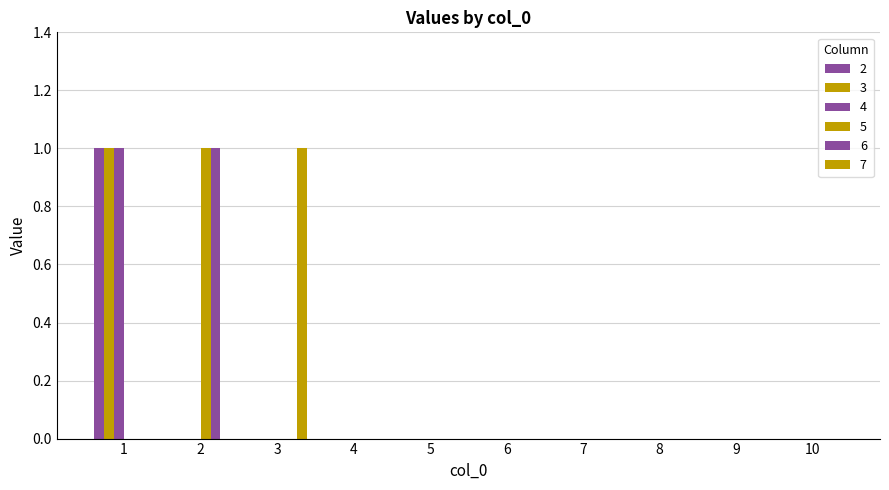

How many 3 values are between 0 and 1?

10